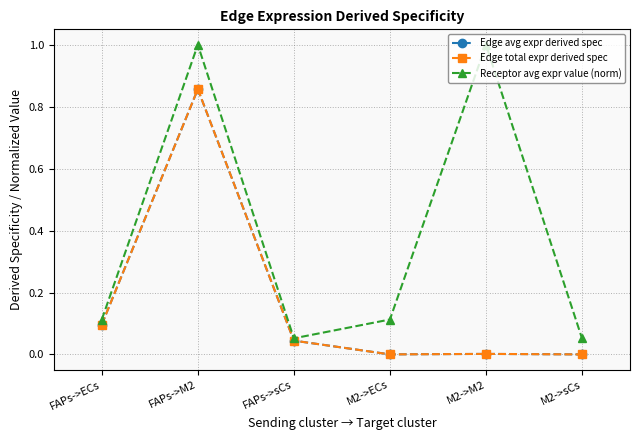

What is the sum of all Edge total expr derived spec values?

1.0